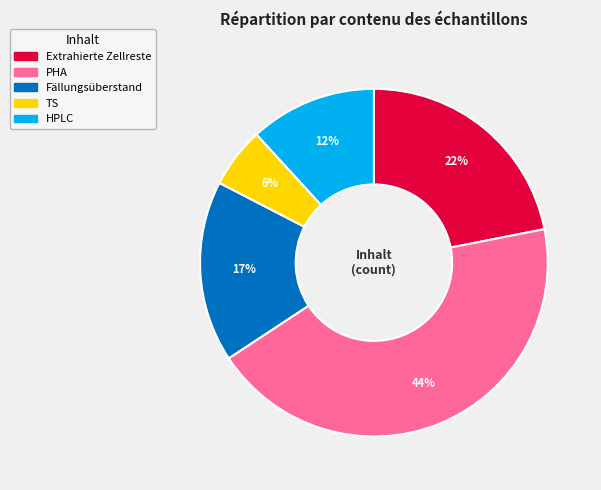

Count the number of slices in the pie.

5